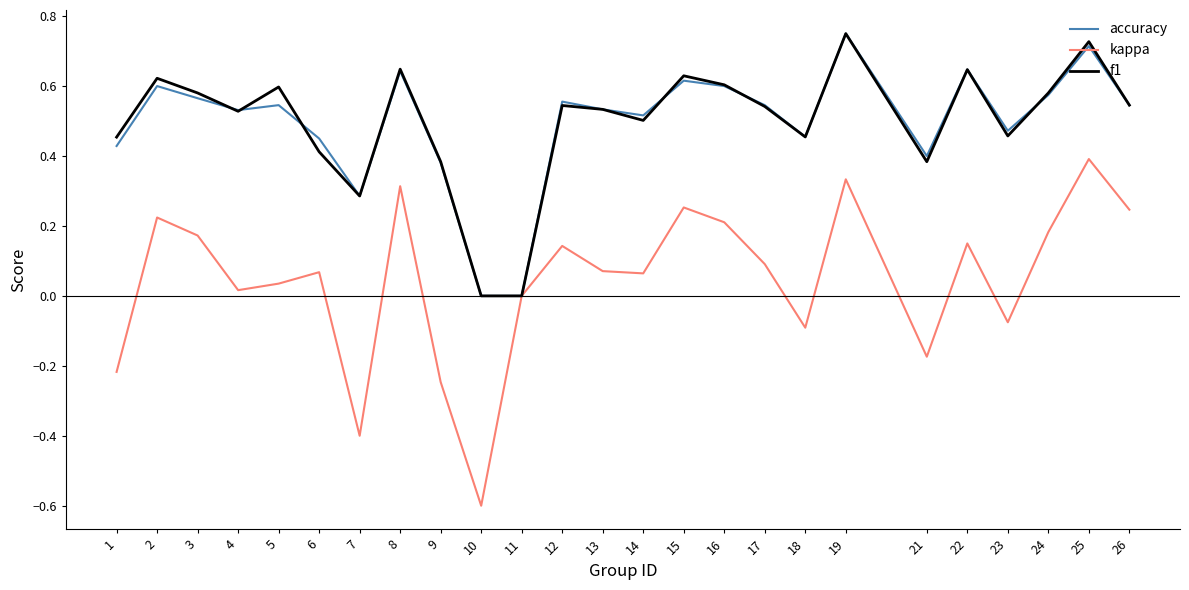

The value of kappa at 23 is -0.1. True or false?

True